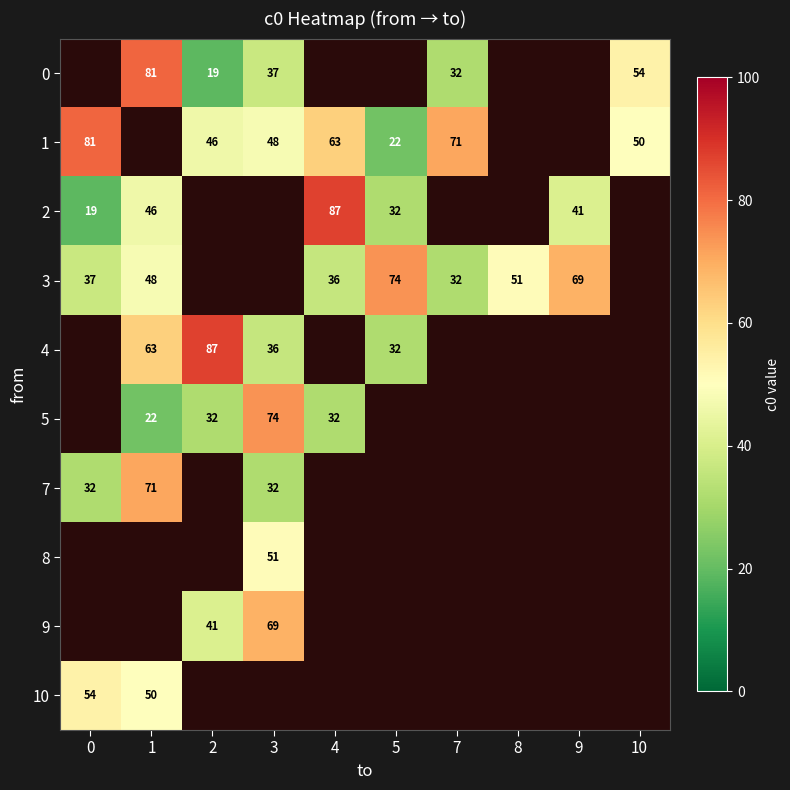

What is the sum of the 1 values at 7 and 4?

134